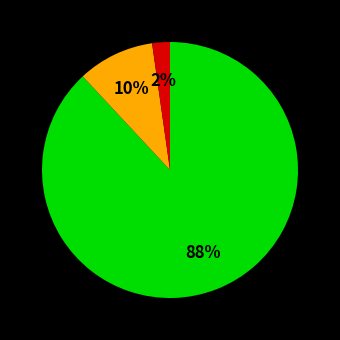

To the nearest percent, what is the average slice percentage?

33%